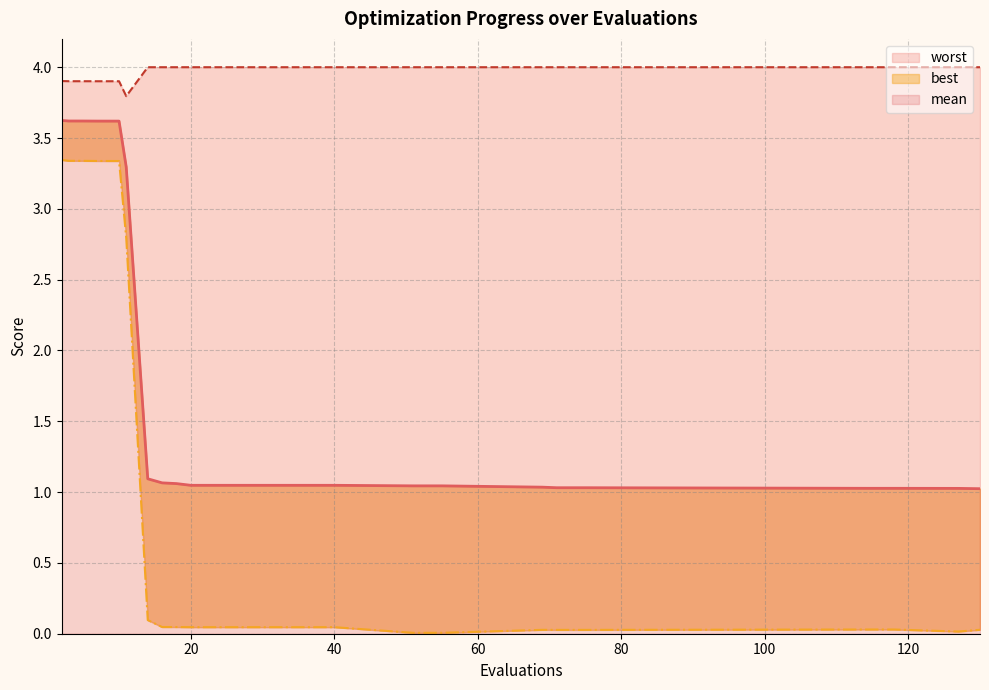

How many categories are shown in the chart?

24